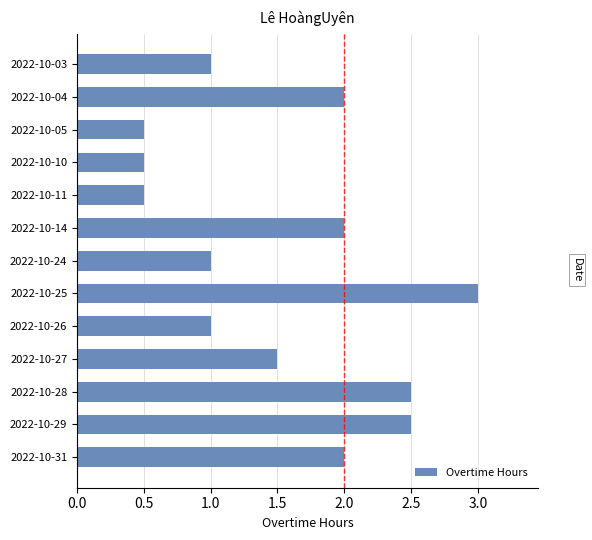

Which has a higher value, 2022-10-05 or 2022-10-29?

2022-10-29